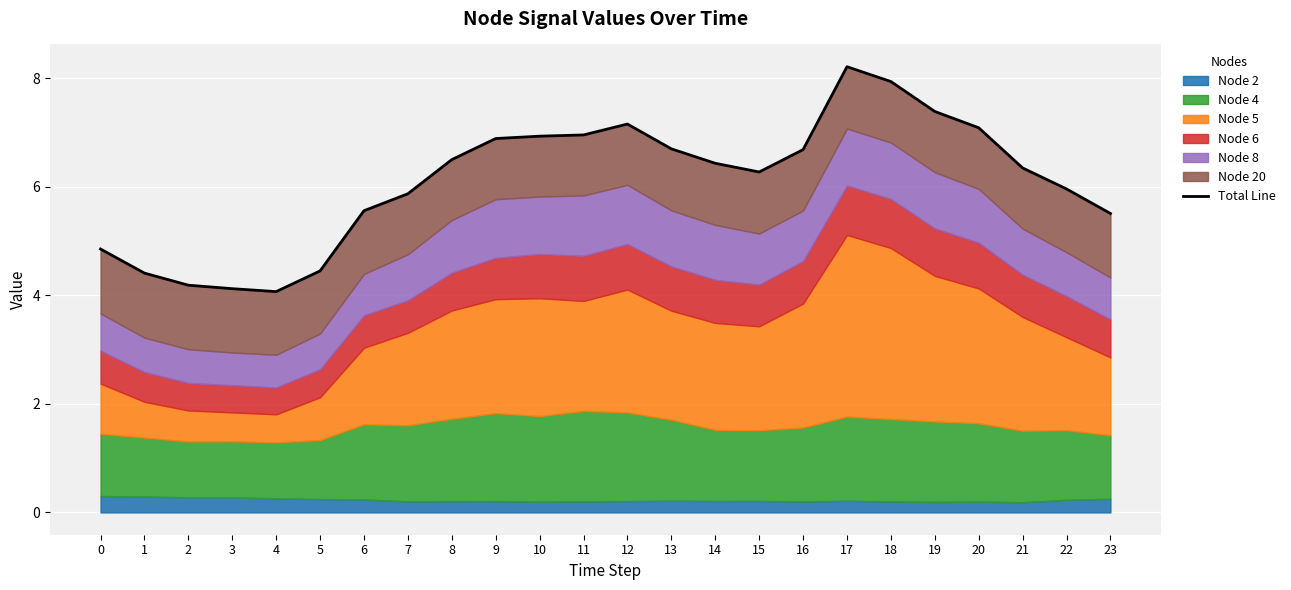

Where is the first local maximum?

12